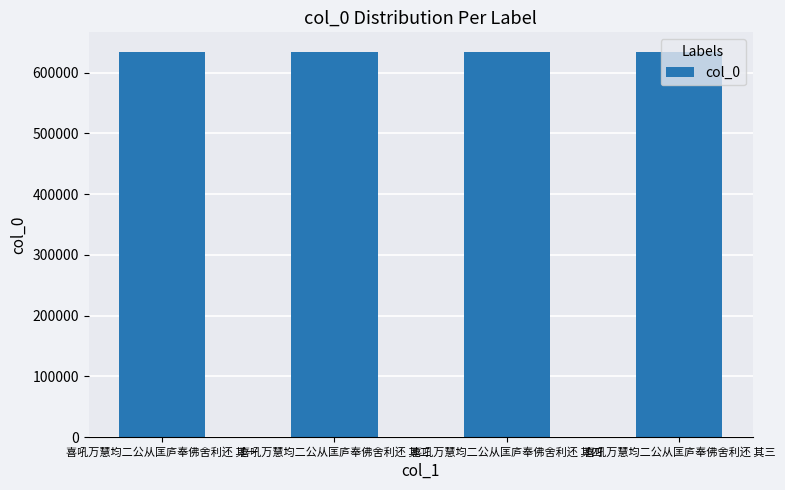

Where does the data first go above 634550?

喜吼万慧均二公从匡庐奉佛舍利还 其四